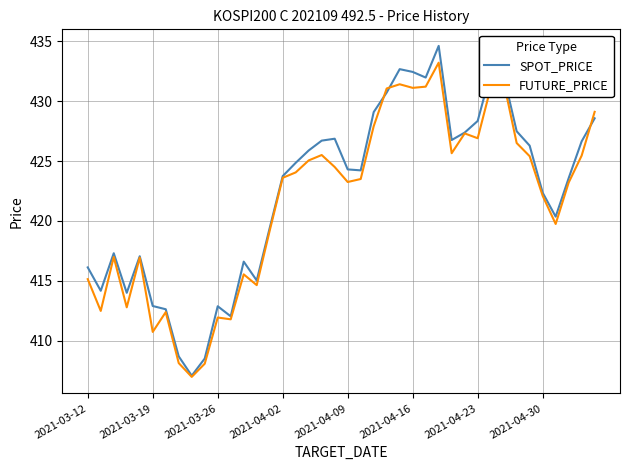

Rank the series by their maximum value, from highest to lowest.

SPOT_PRICE, FUTURE_PRICE